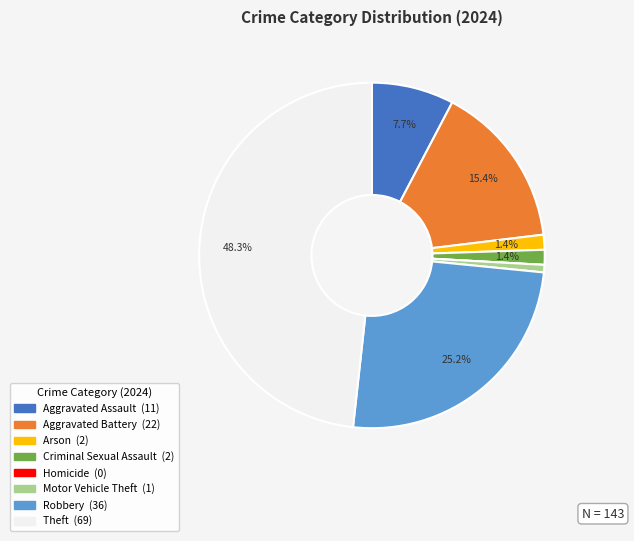

Is there any slice that represents more than half of the pie?

No